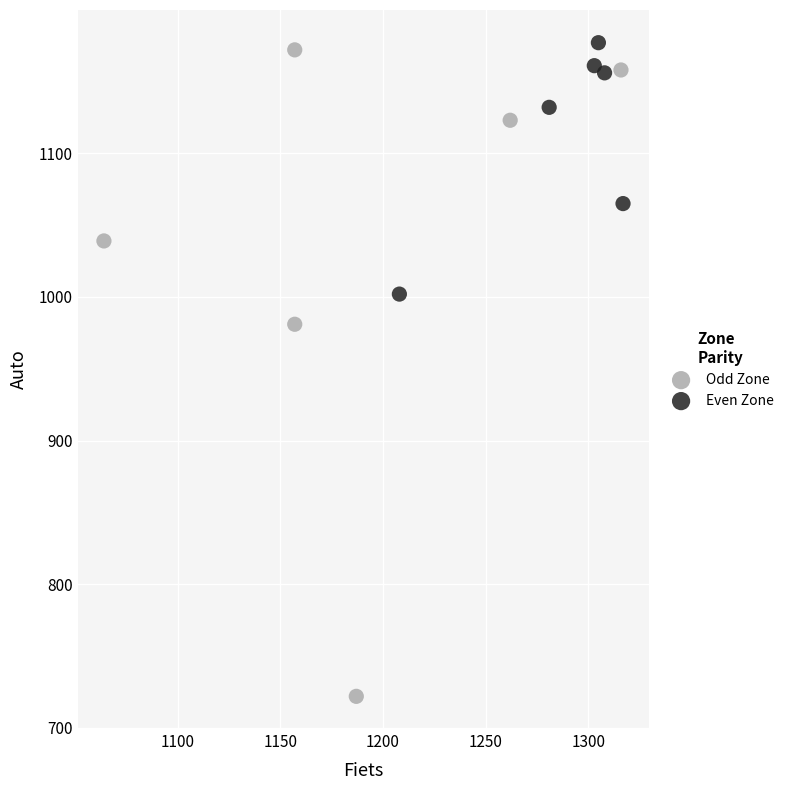

What are all the series names shown in the legend?

Odd Zone, Even Zone